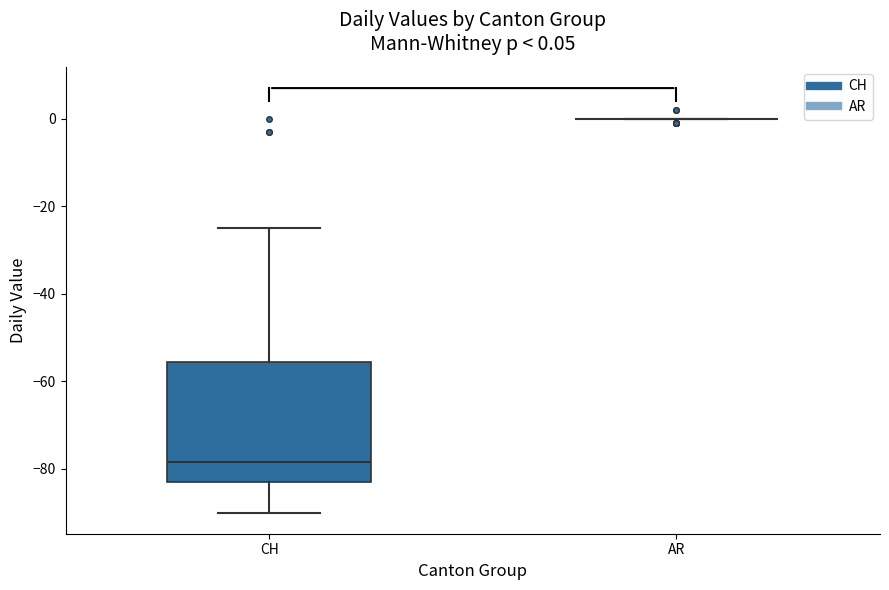

Which box is the tallest, from its lower edge to its upper edge?

CH